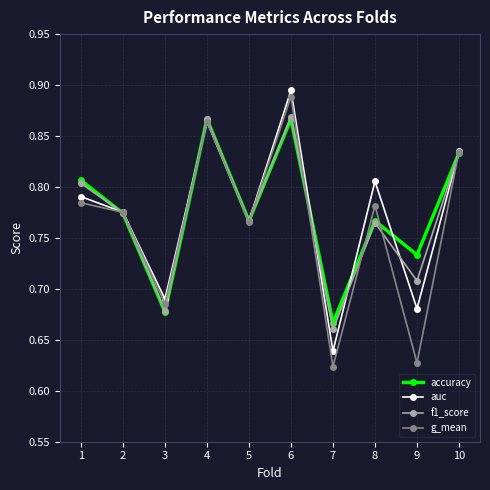

How many interior local valleys does the f1_score series have?

4